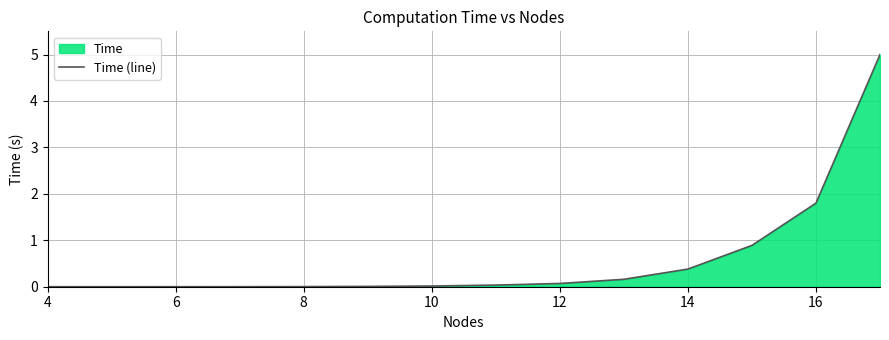

How many categories are shown in the chart?

14